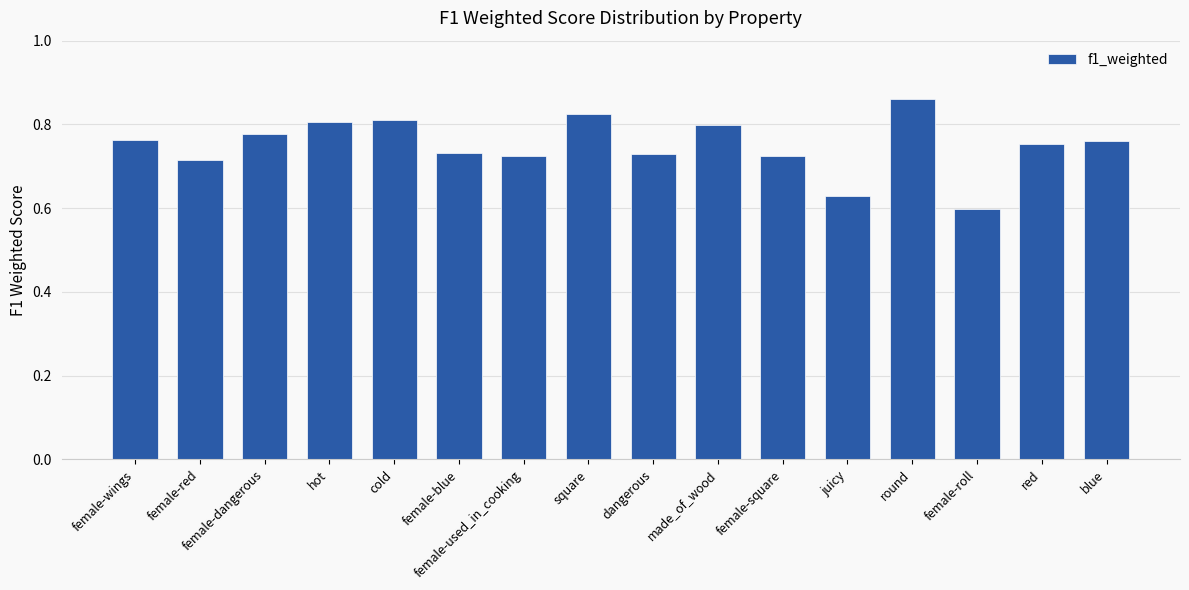

Which category has the highest value across all series?

round